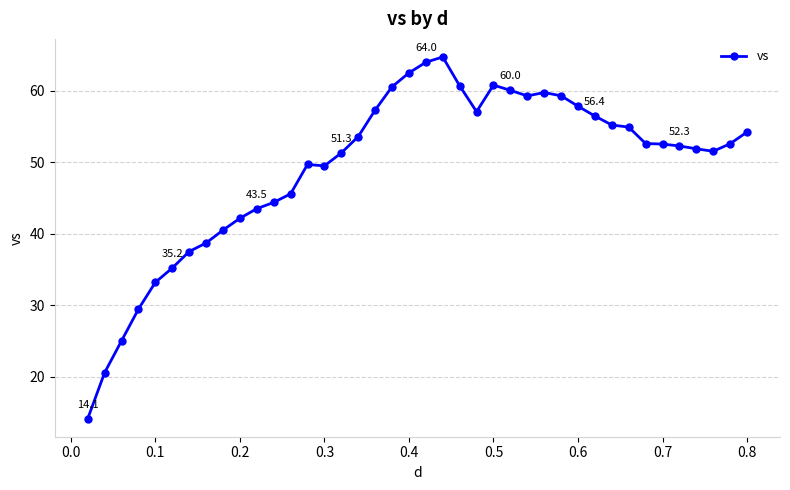

True or false: there are more than 0 points higher than both neighbors.

True